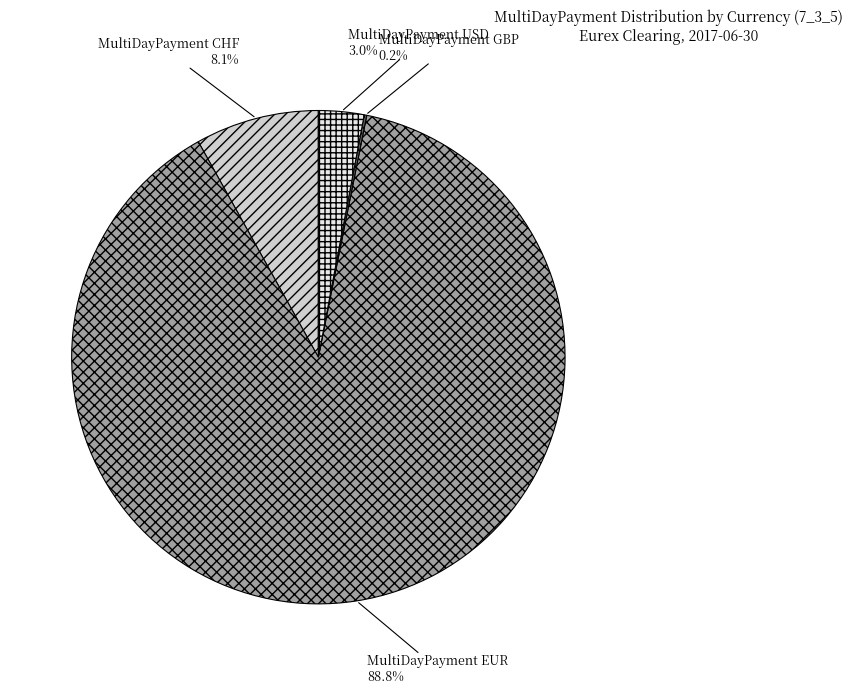

Approximately how many times larger is the value at MultiDayPayment CHF compared to MultiDayPayment EUR?

0.1